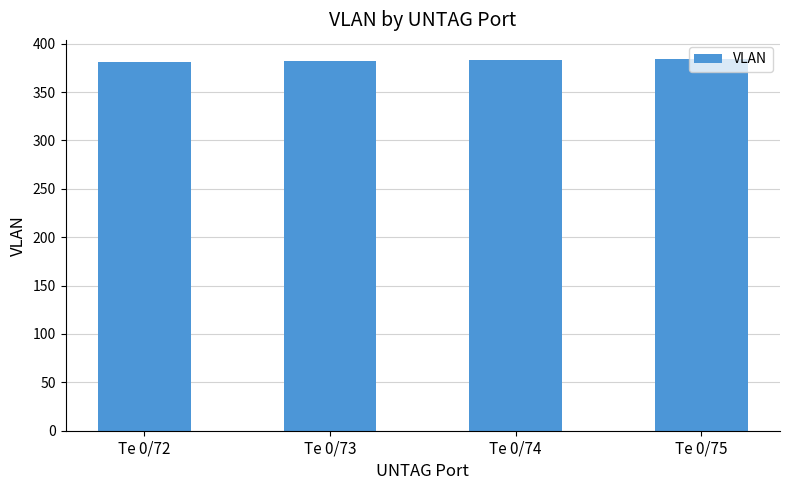

What is the smallest value displayed?

381